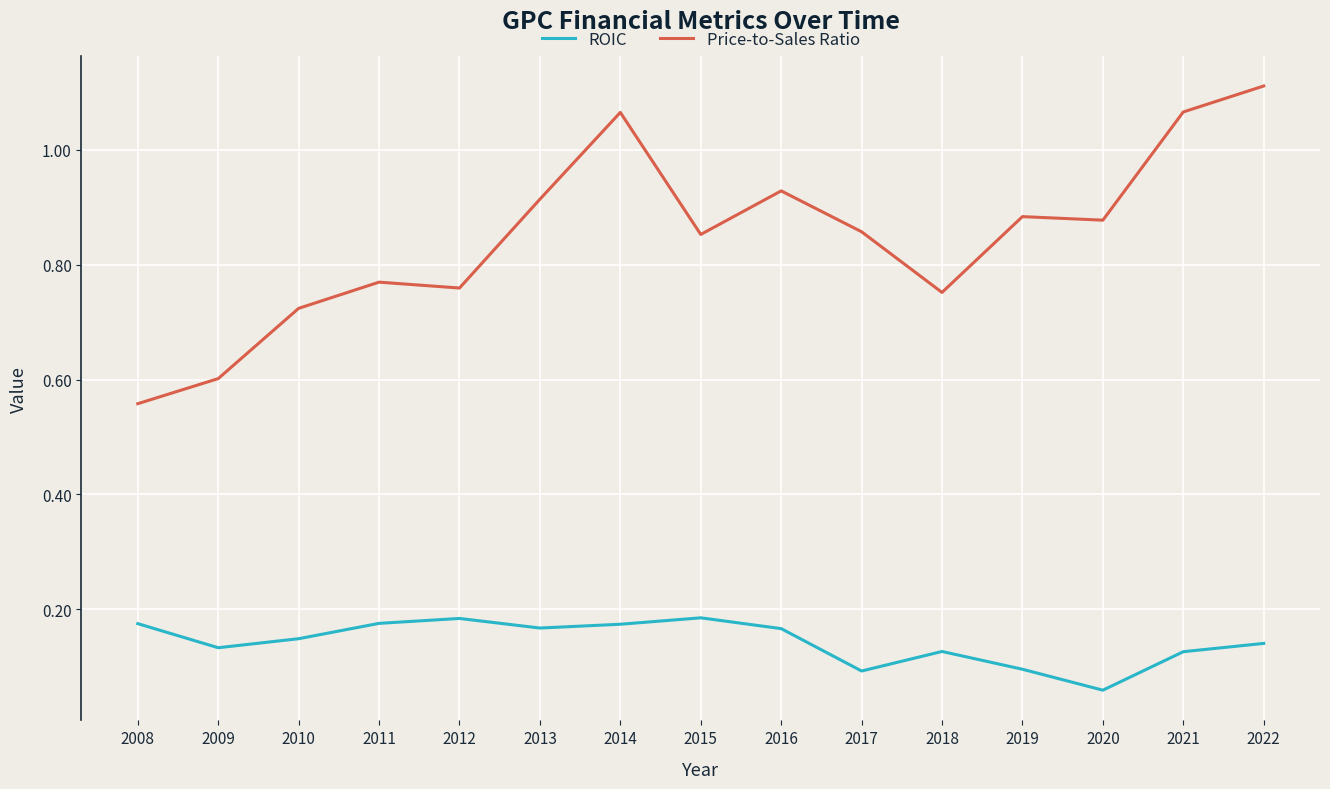

Which category has the lowest value in the ROIC series?

2020